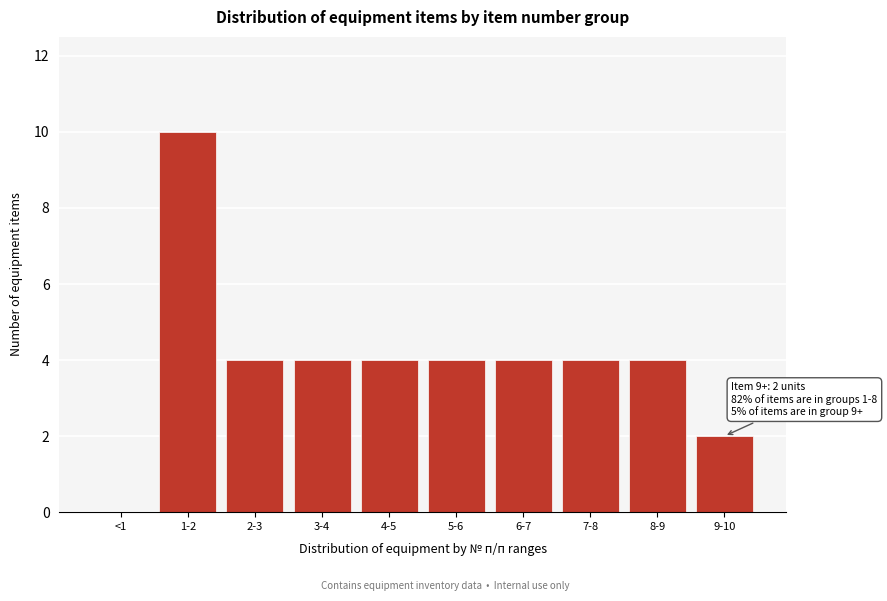

Reading right to left, list all the values displayed in this chart.

9-10=2	8-9=4	7-8=4	6-7=4	5-6=4	4-5=4	3-4=4	2-3=4	1-2=10	<1=0